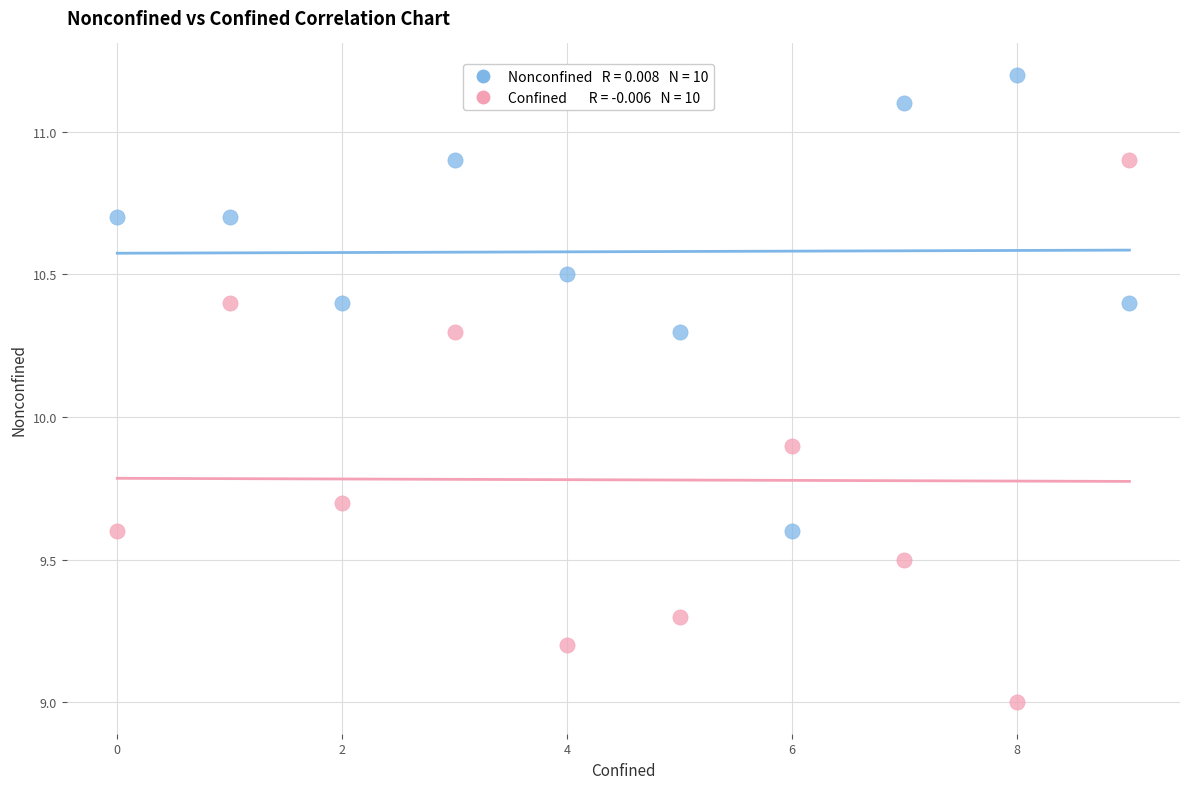

Across all data points, what is the range of Y values (max minus min)?

2.2